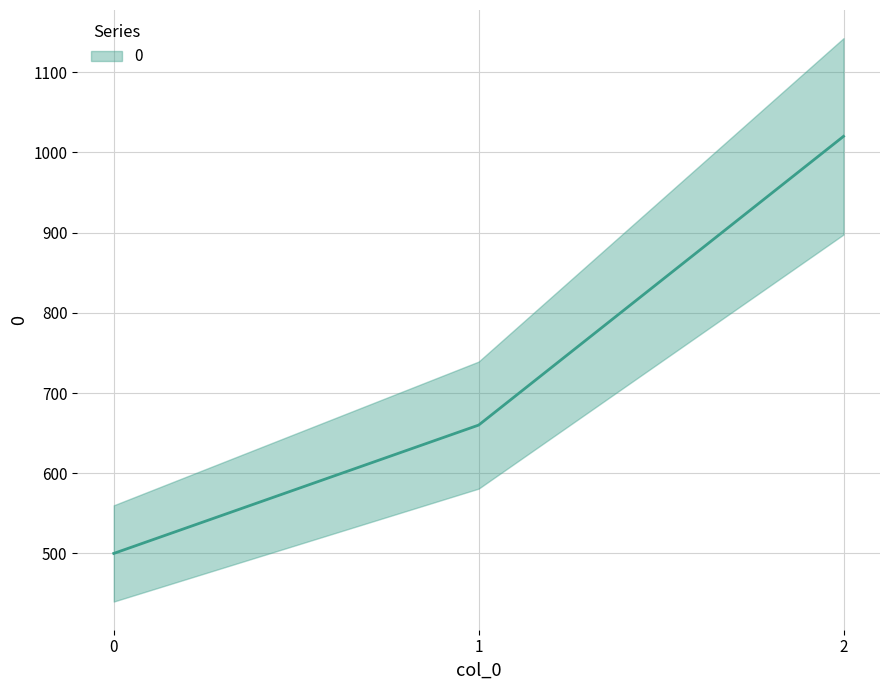

Reading left to right, transcribe all the data shown in this chart.

500	660	1020